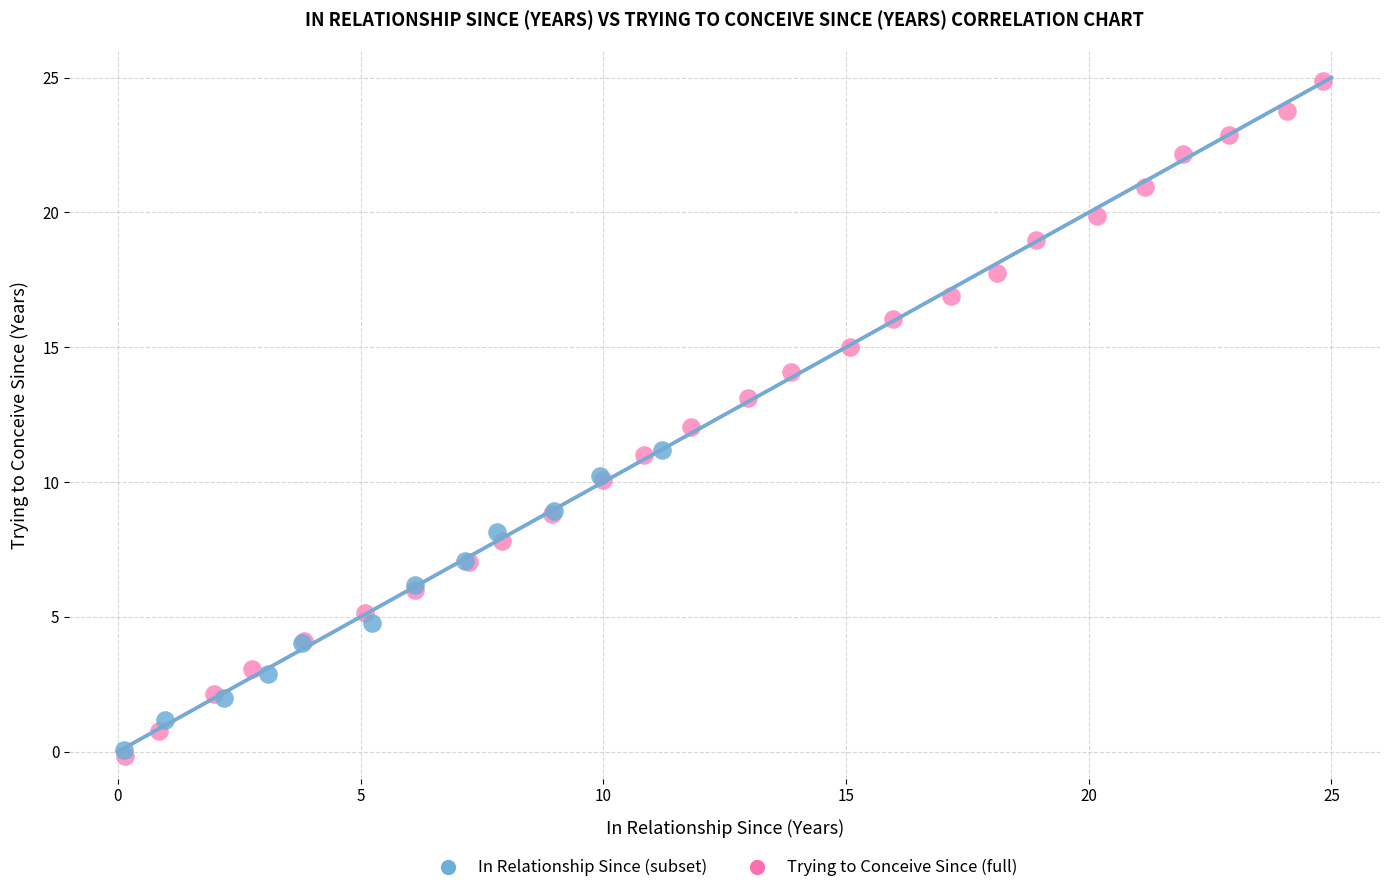

Which series has the largest Y range (max minus min)?

Trying to Conceive Since (full)